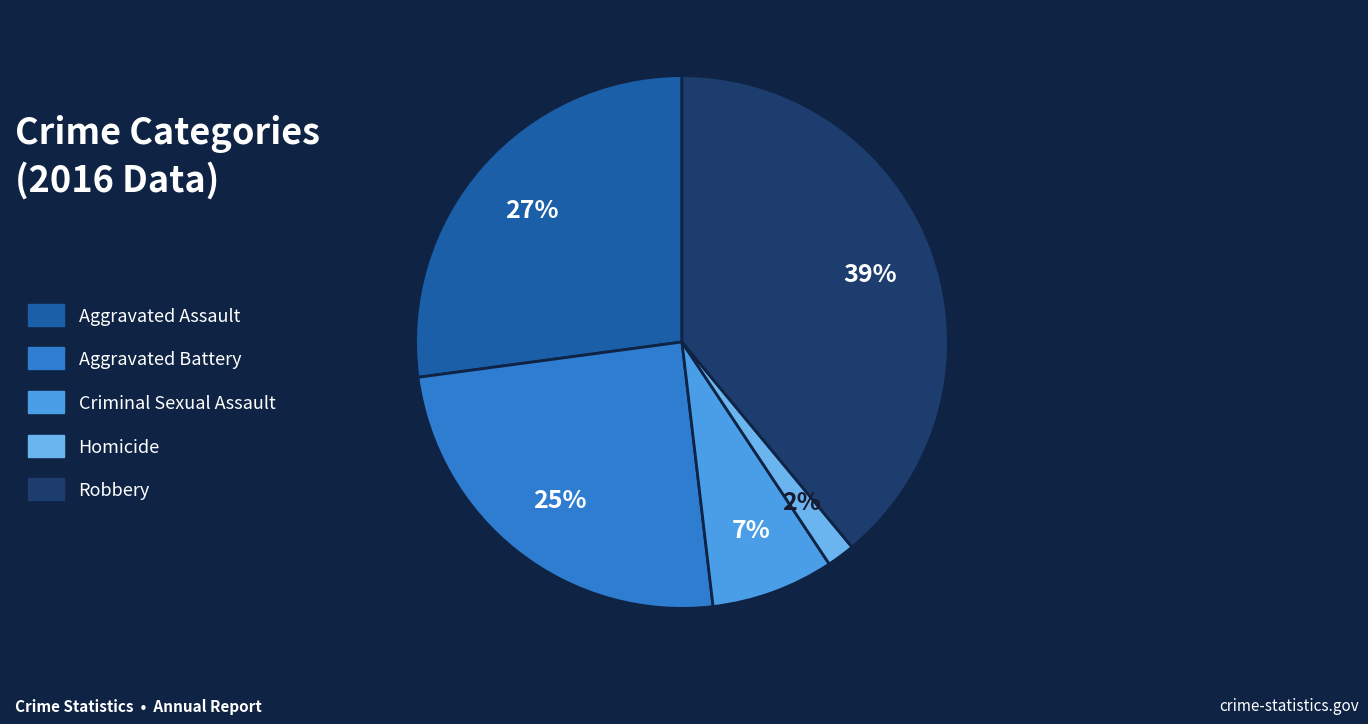

Which category has the biggest portion of the pie?

Robbery